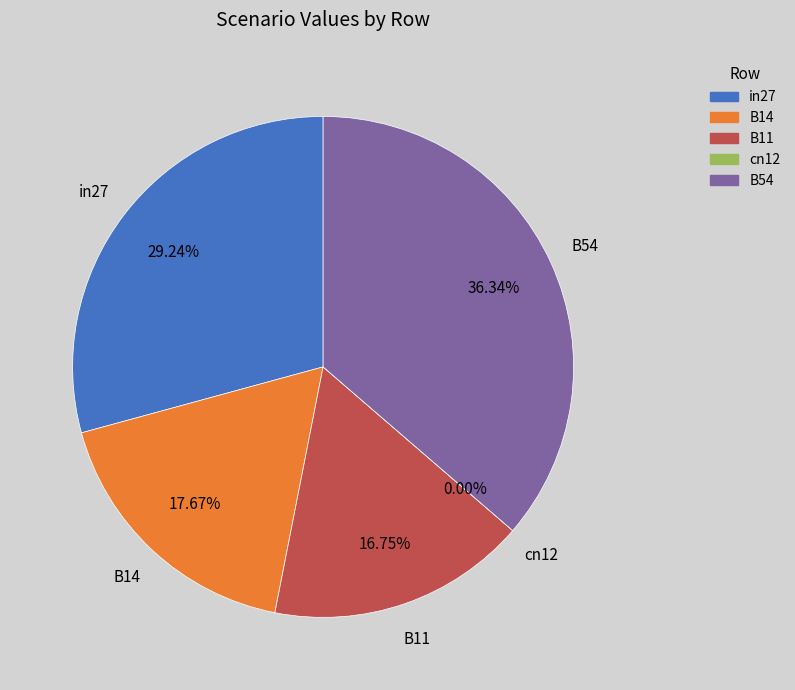

Is the sum of B11 and B14 greater than half?

No